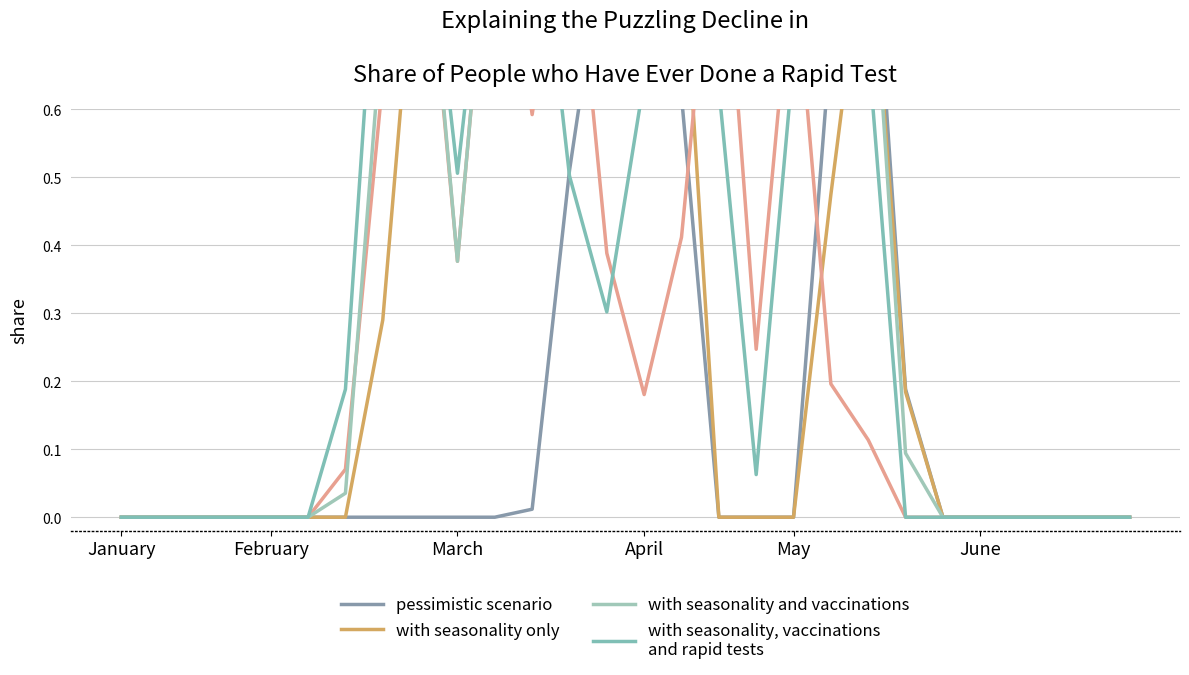

True or false: with seasonality, vaccinations
and rapid tests has a value of -0.3 at May.

False